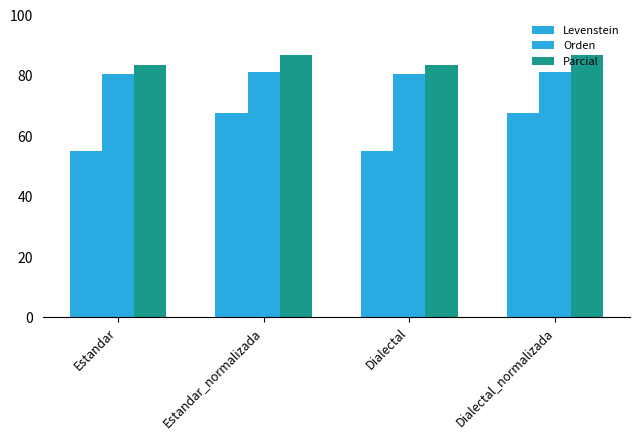

How many categories are shown in the chart?

4